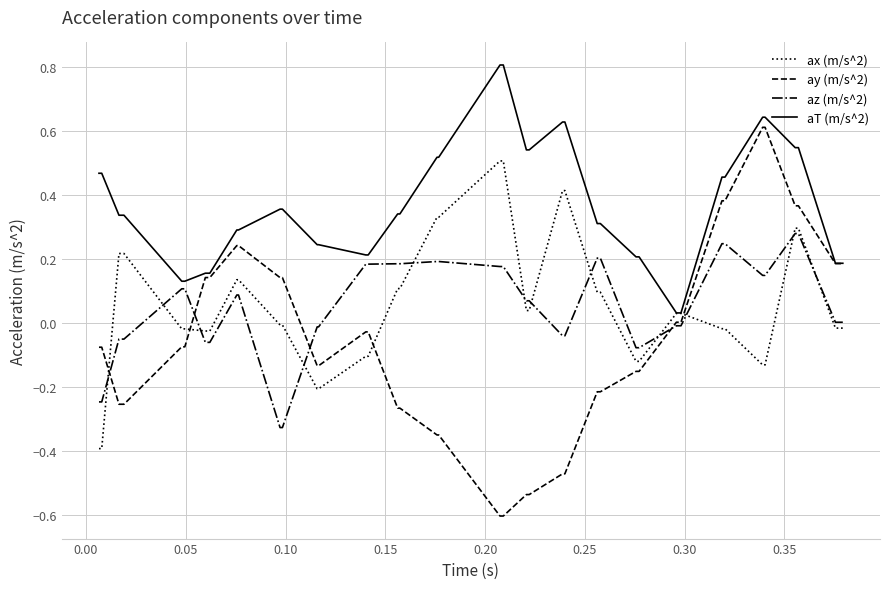

At how many categories does at least one series exceed 0?

40